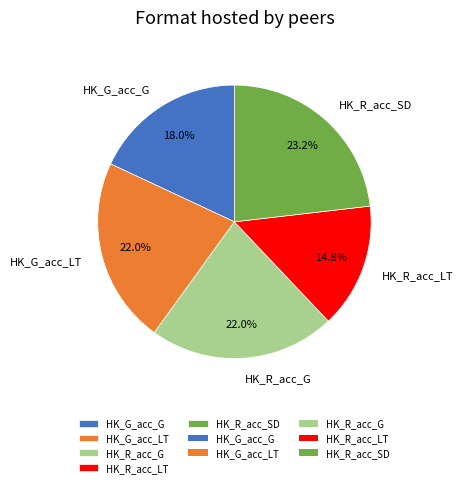

The HK_G_acc_G slice represents 18% of the pie. True or false?

True